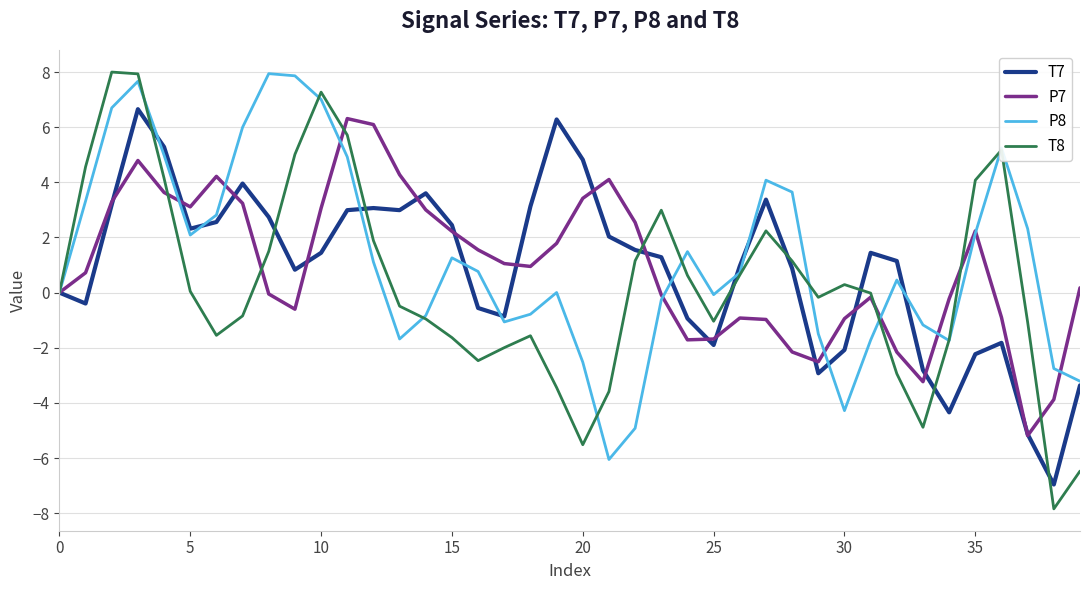

How many interior local valleys does the T8 series have?

7